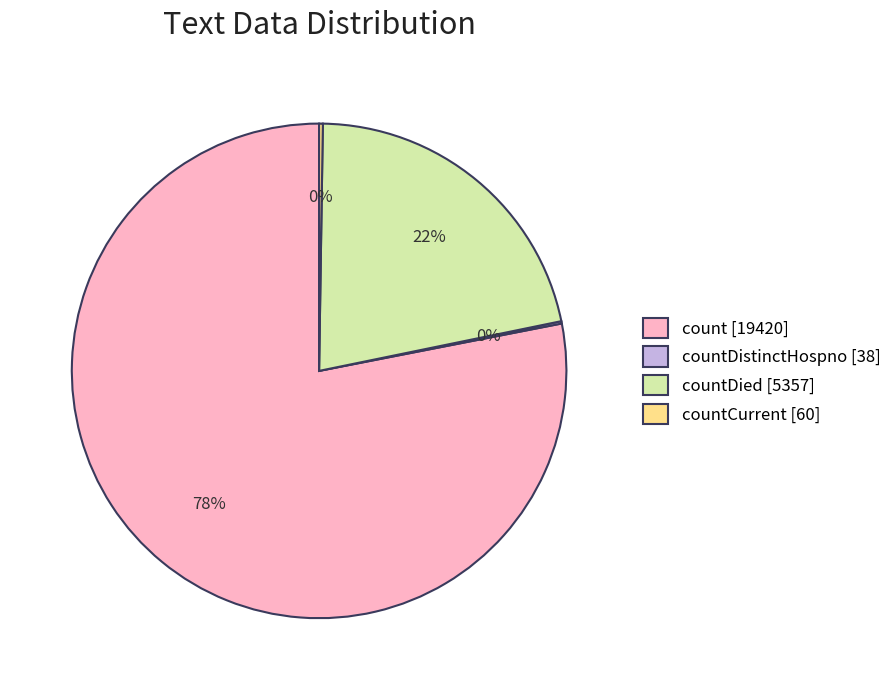

Which slice represents more than half of the pie?

count [19420]